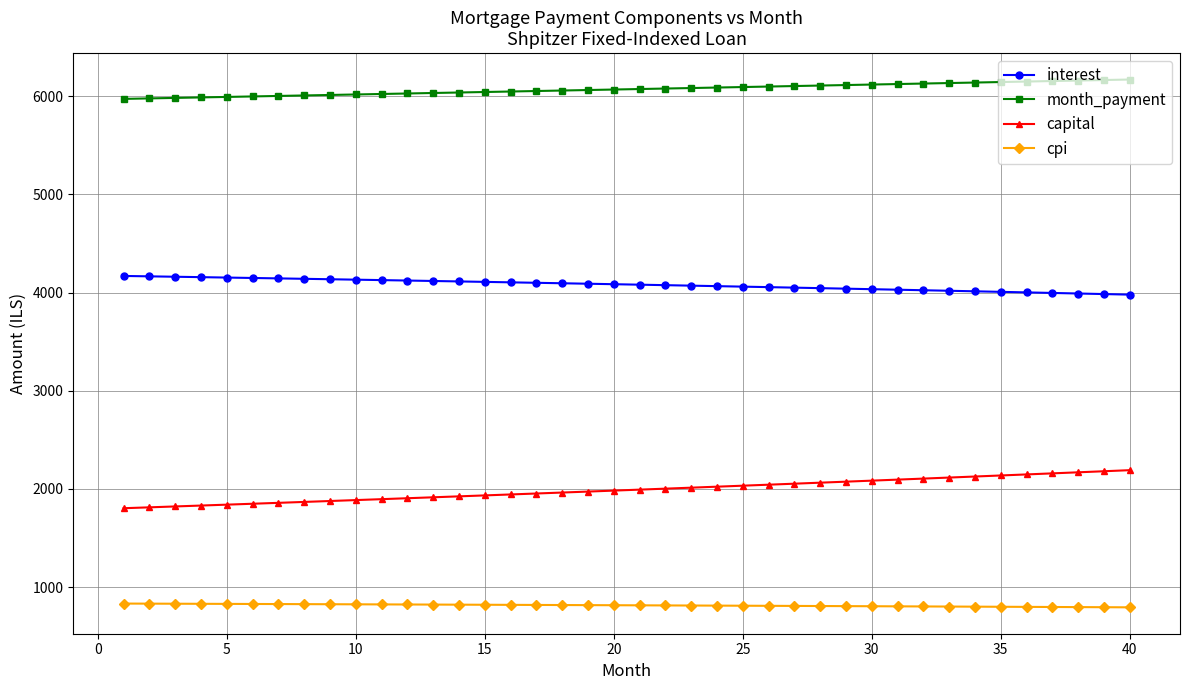

Which series has the largest total across all categories?

month_payment